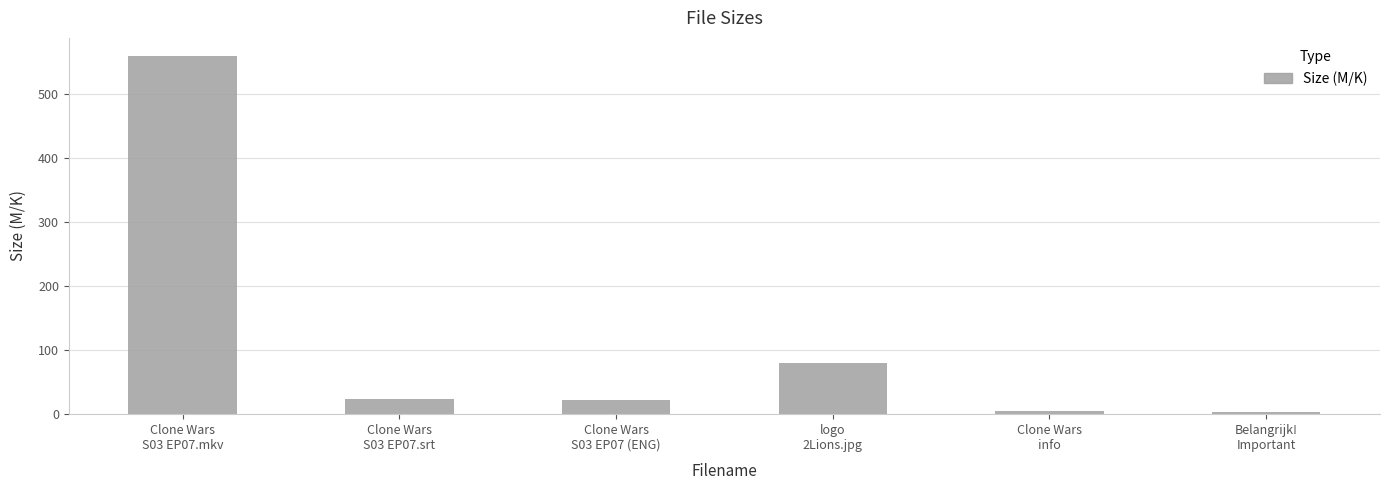

What is the label of the 1st bar from the right?

Belangrijk!
Important